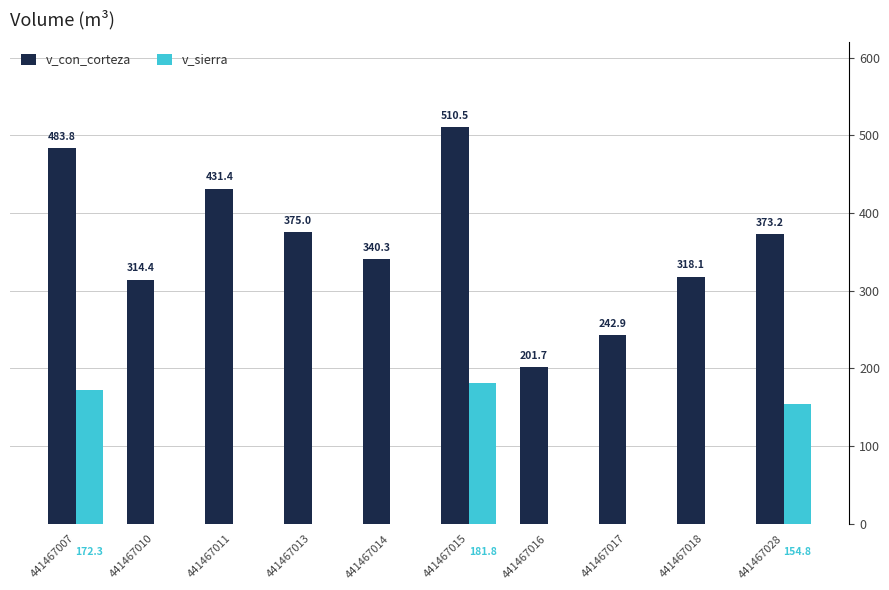

How many values in v_sierra are above zero?

3